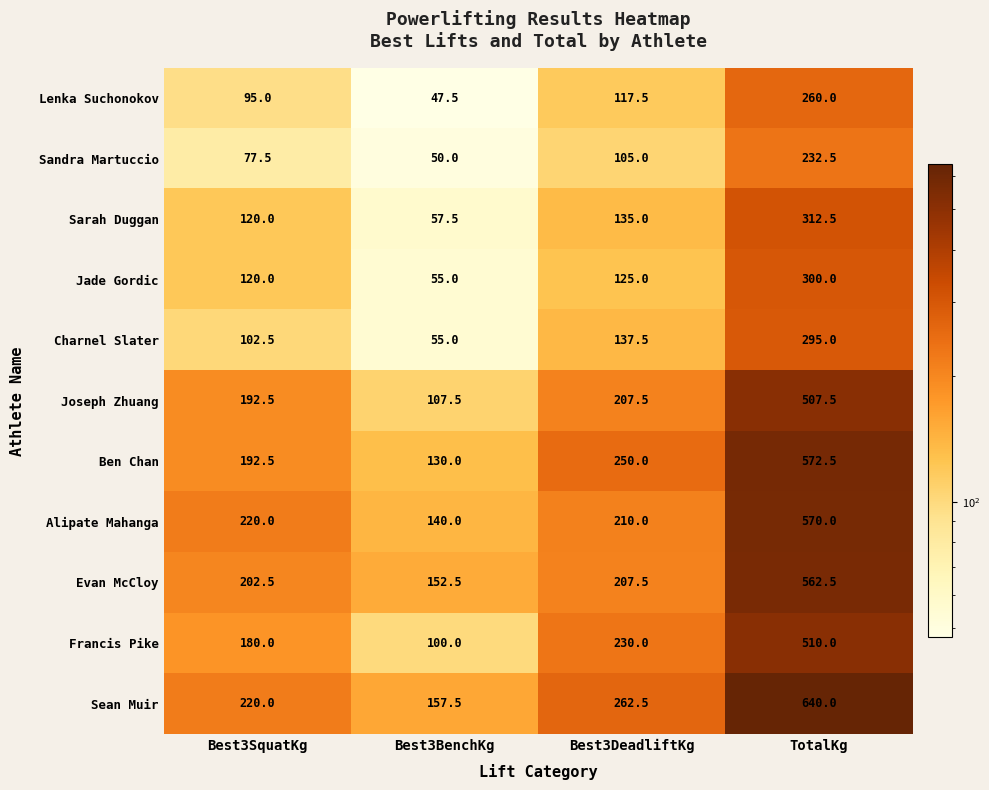

The value of Joseph Zhuang at Best3SquatKg is 192.5. True or false?

True